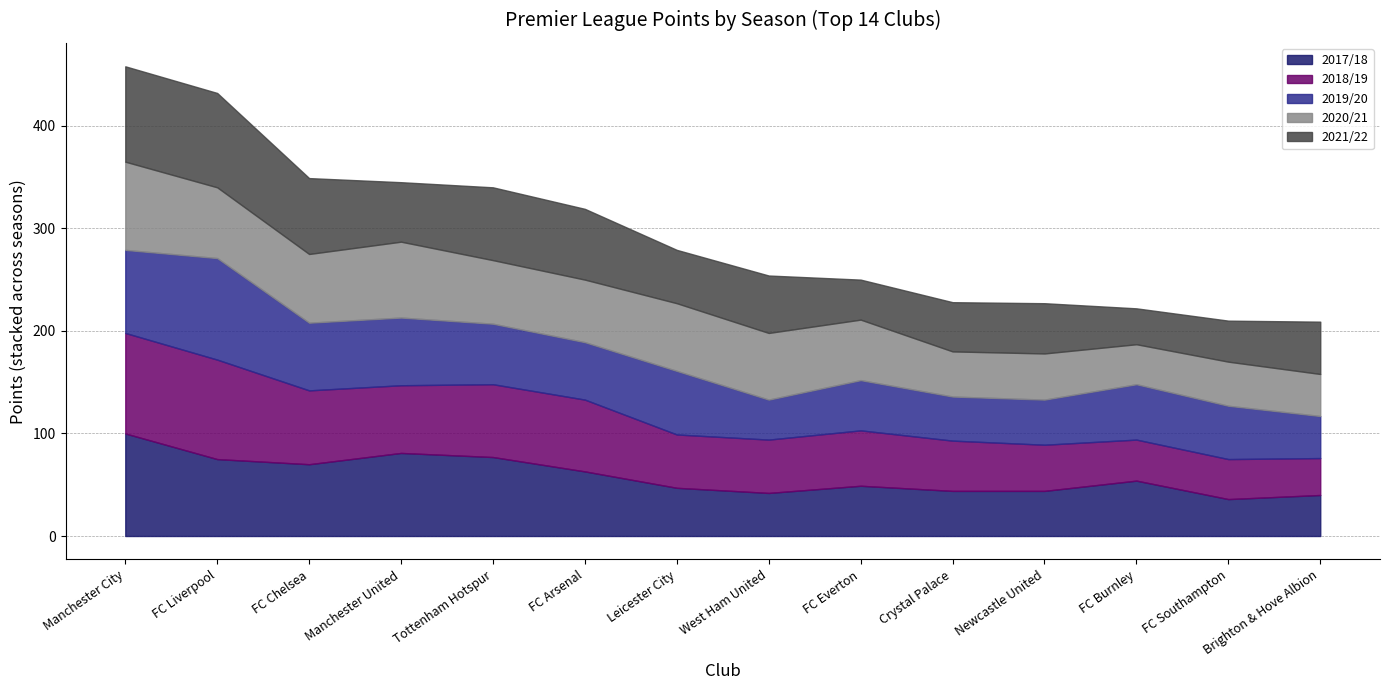

Reading left to right, extract all data points from this chart.

2017/18: Manchester City=100	FC Liverpool=75	FC Chelsea=70	Manchester United=81	Tottenham Hotspur=77	FC Arsenal=63	Leicester City=47	West Ham United=42	FC Everton=49	Crystal Palace=44	Newcastle United=44	FC Burnley=54	FC Southampton=36	Brighton & Hove Albion=40
2018/19: Manchester City=98	FC Liverpool=97	FC Chelsea=72	Manchester United=66	Tottenham Hotspur=71	FC Arsenal=70	Leicester City=52	West Ham United=52	FC Everton=54	Crystal Palace=49	Newcastle United=45	FC Burnley=40	FC Southampton=39	Brighton & Hove Albion=36
2019/20: Manchester City=81	FC Liverpool=99	FC Chelsea=66	Manchester United=66	Tottenham Hotspur=59	FC Arsenal=56	Leicester City=62	West Ham United=39	FC Everton=49	Crystal Palace=43	Newcastle United=44	FC Burnley=54	FC Southampton=52	Brighton & Hove Albion=41
2020/21: Manchester City=86	FC Liverpool=69	FC Chelsea=67	Manchester United=74	Tottenham Hotspur=62	FC Arsenal=61	Leicester City=66	West Ham United=65	FC Everton=59	Crystal Palace=44	Newcastle United=45	FC Burnley=39	FC Southampton=43	Brighton & Hove Albion=41
2021/22: Manchester City=93	FC Liverpool=92	FC Chelsea=74	Manchester United=58	Tottenham Hotspur=71	FC Arsenal=69	Leicester City=52	West Ham United=56	FC Everton=39	Crystal Palace=48	Newcastle United=49	FC Burnley=35	FC Southampton=40	Brighton & Hove Albion=51